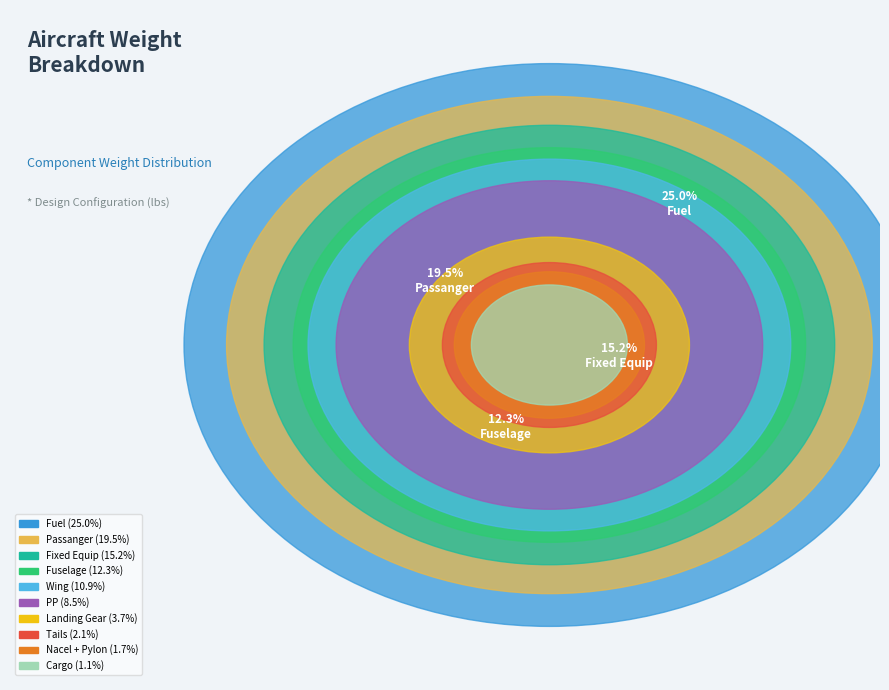

Which slice is the largest?

Fuel